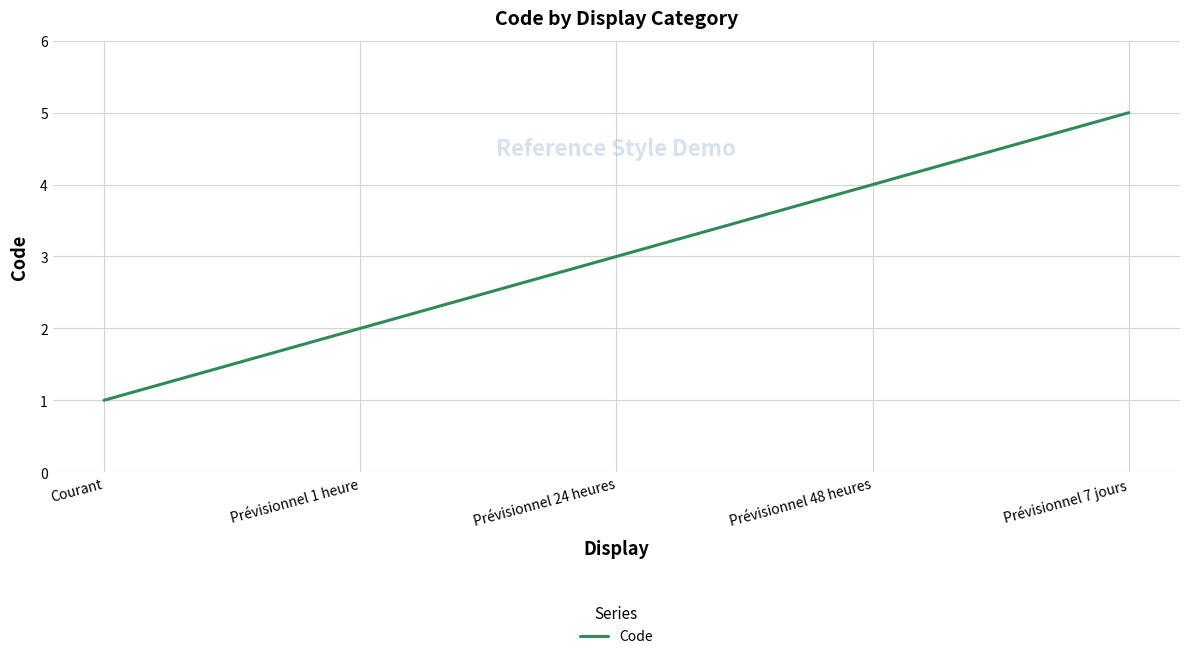

What is the greatest value displayed?

5